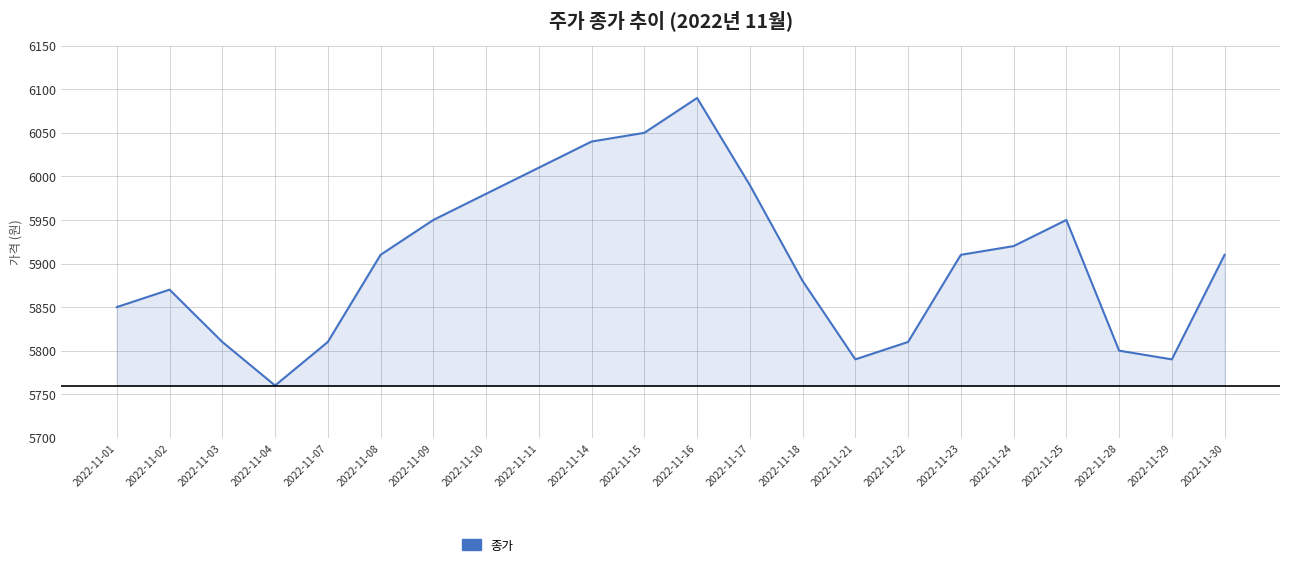

Reading left to right, list all the values displayed in this chart.

2022-11-01=5850	2022-11-02=5870	2022-11-03=5810	2022-11-04=5760	2022-11-07=5810	2022-11-08=5910	2022-11-09=5950	2022-11-10=5980	2022-11-11=6010	2022-11-14=6040	2022-11-15=6050	2022-11-16=6090	2022-11-17=5990	2022-11-18=5880	2022-11-21=5790	2022-11-22=5810	2022-11-23=5910	2022-11-24=5920	2022-11-25=5950	2022-11-28=5800	2022-11-29=5790	2022-11-30=5910